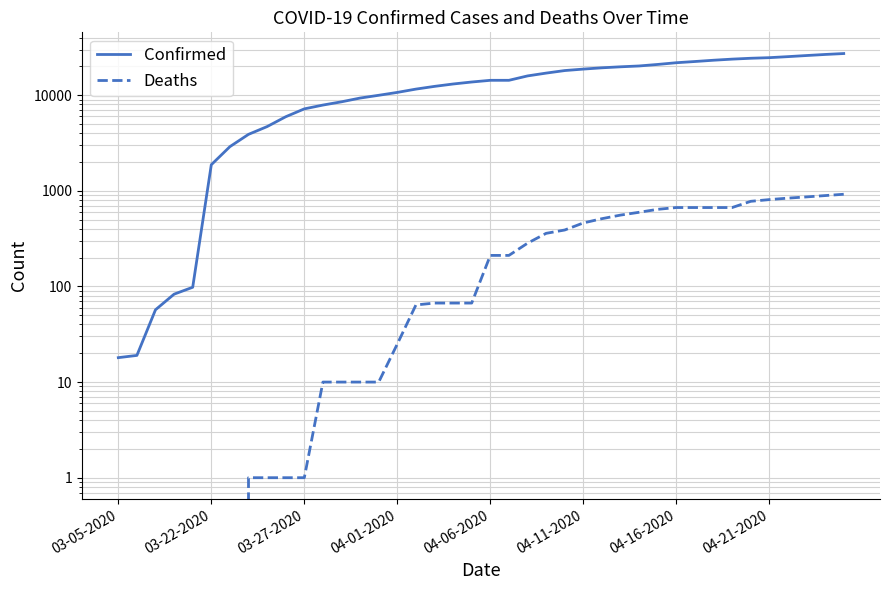

What are all the series names shown in the legend?

Confirmed, Deaths